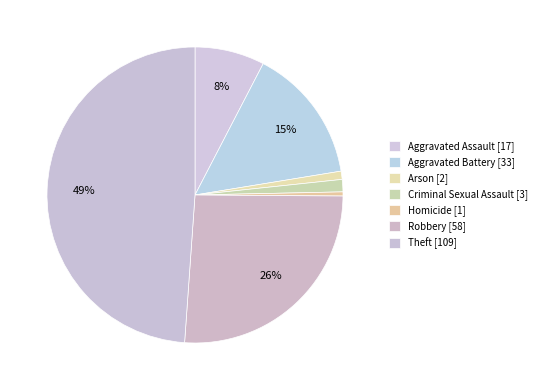

Do Theft and Robbery together represent more than half of the pie?

Yes